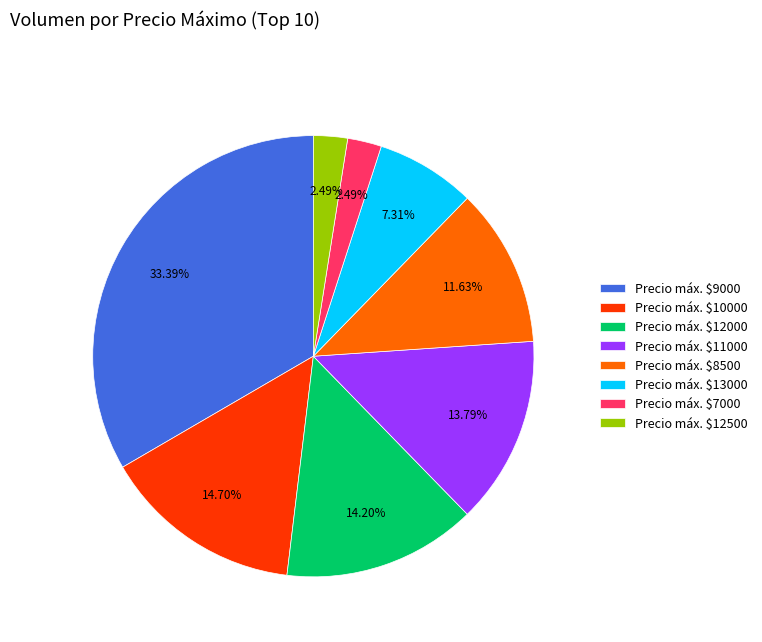

Which category has the biggest portion of the pie?

Precio máx. $9000